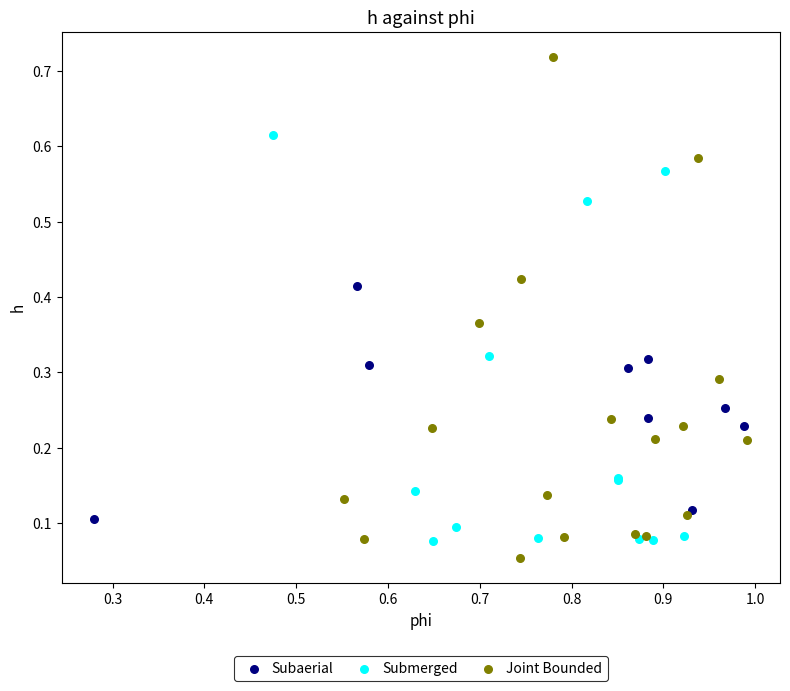

Which series contains the highest Y value?

Joint Bounded